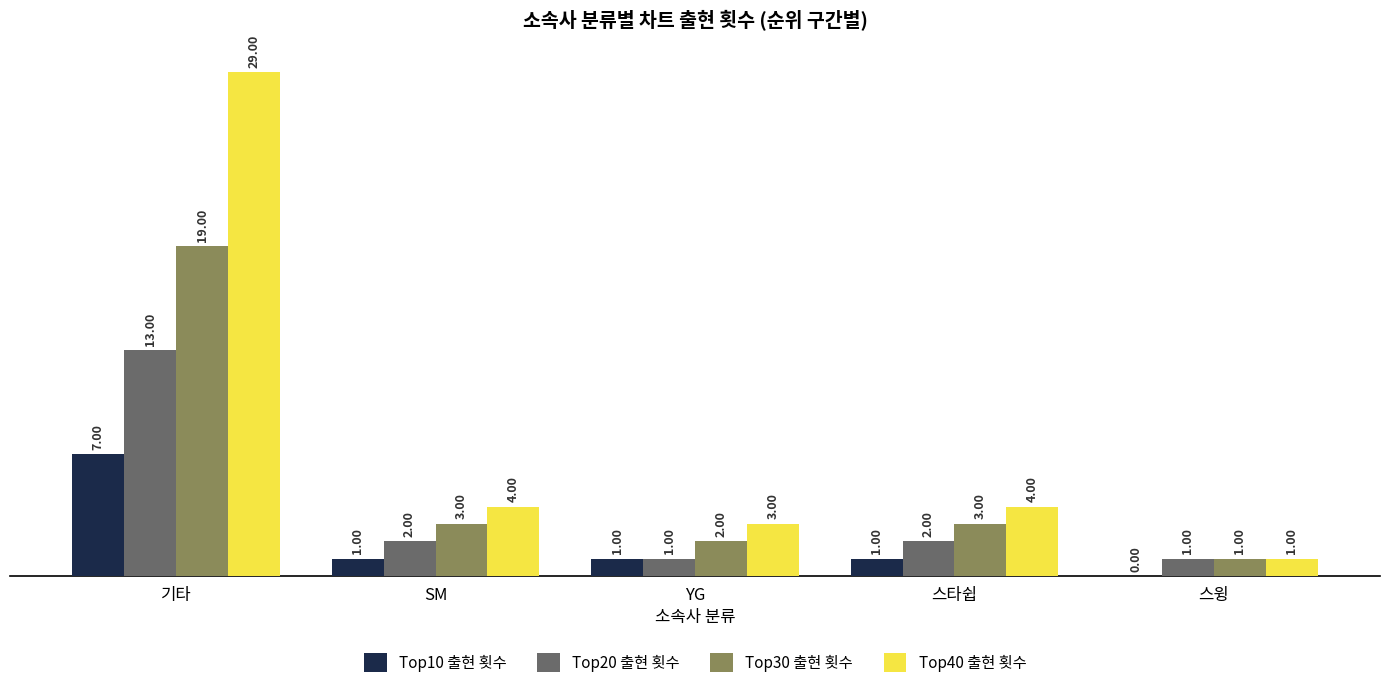

Does the chart contain stacked bars?

No